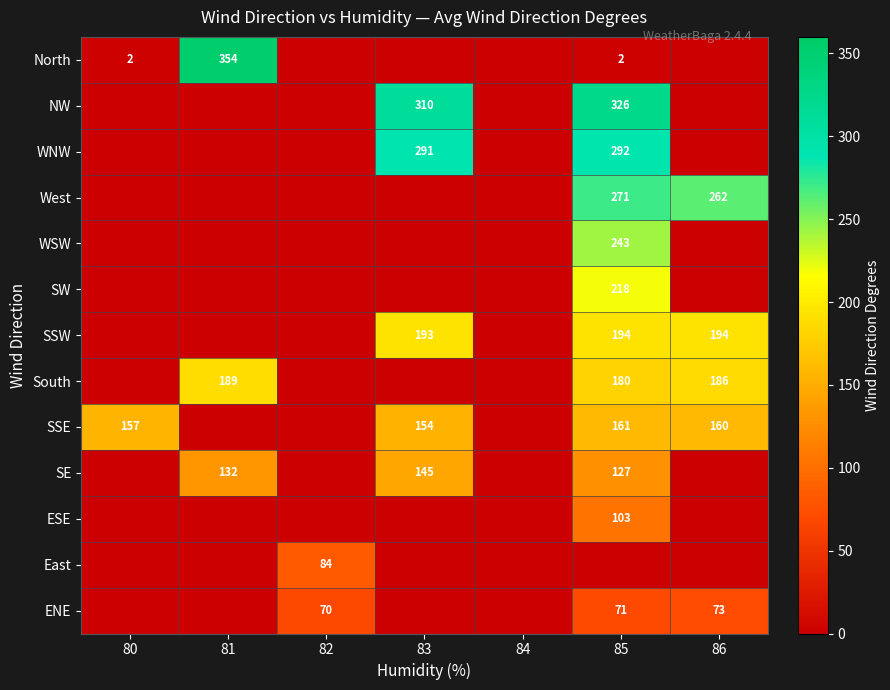

What is the sum of the North values at 81 and 80?

356